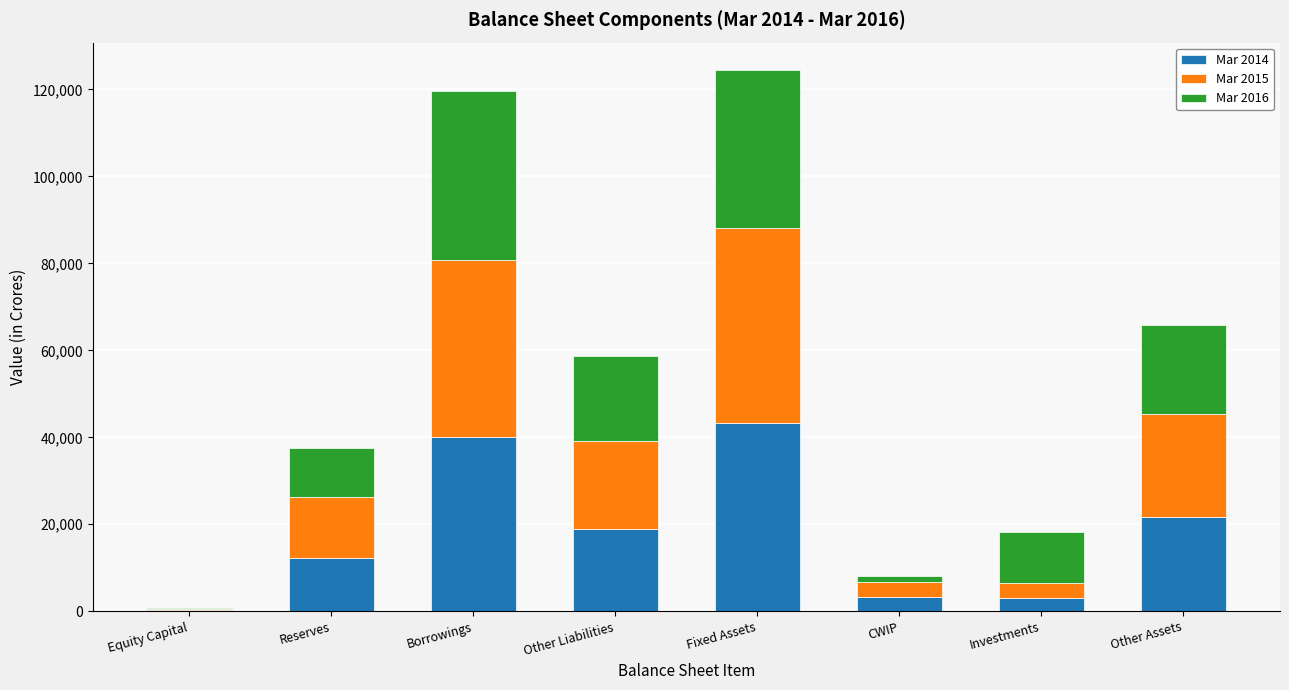

What value does the Mar 2014 series have at Other Liabilities?

18810